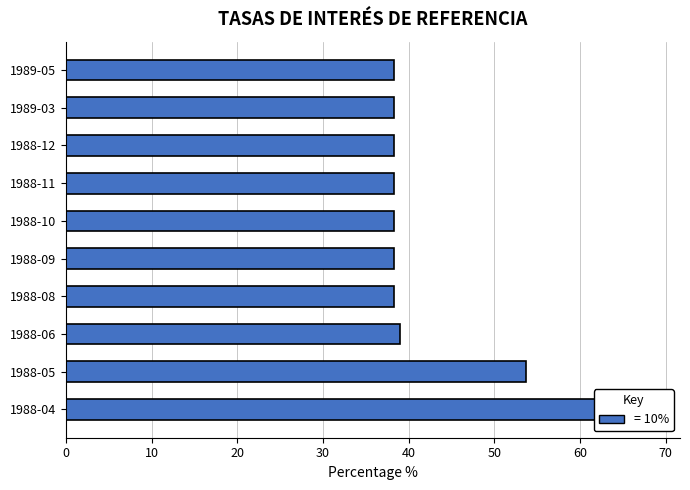

What is the maximum value shown in the chart?

62.3